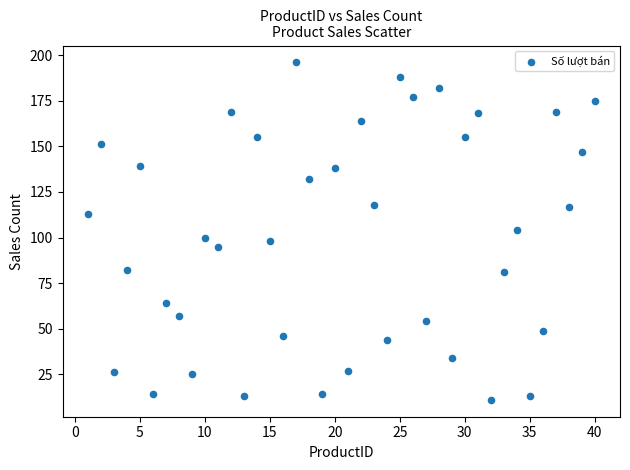

What is the range of X values (max minus min)?

39